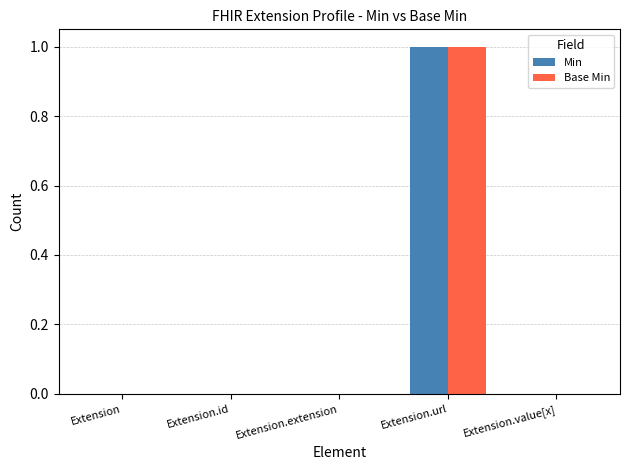

The Base Min series shows 0 at Extension.extension. True or false?

True